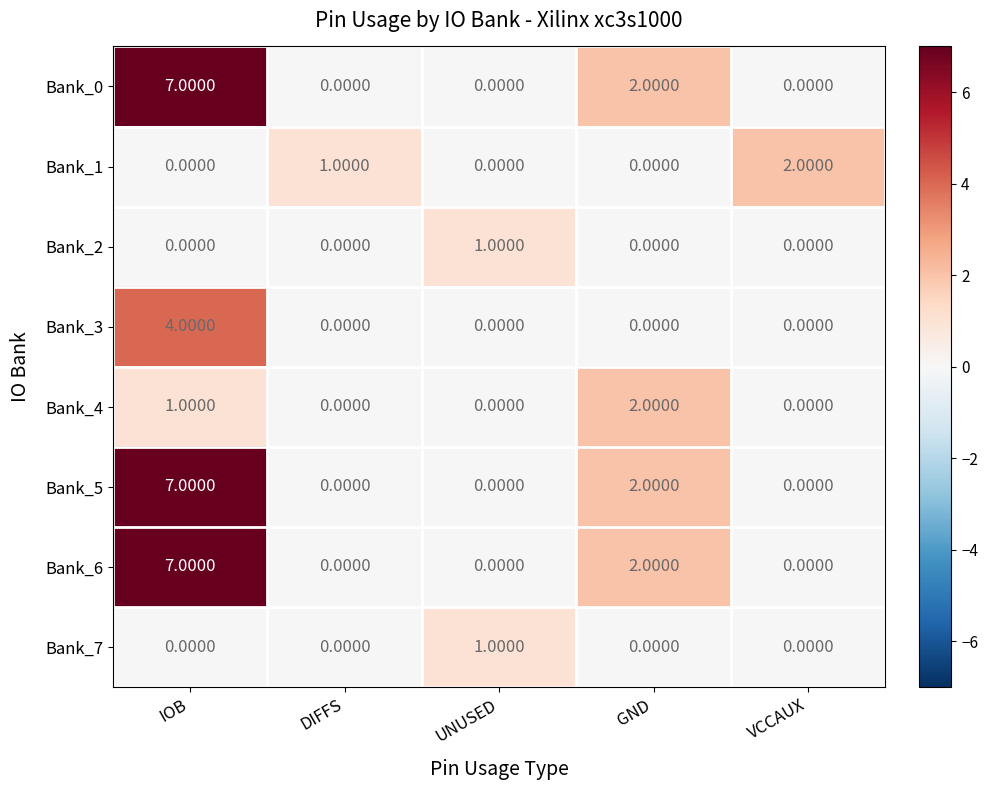

How many series are shown in this chart?

8